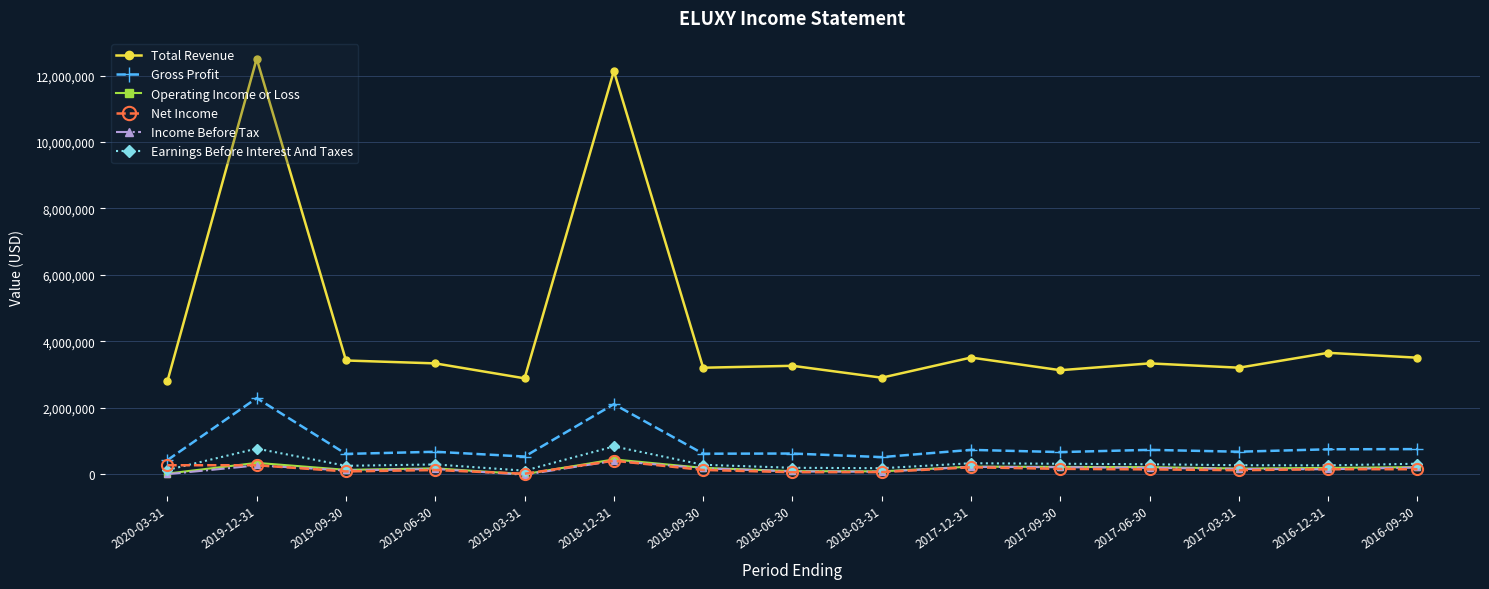

Which series has the largest range (max minus min)?

Total Revenue